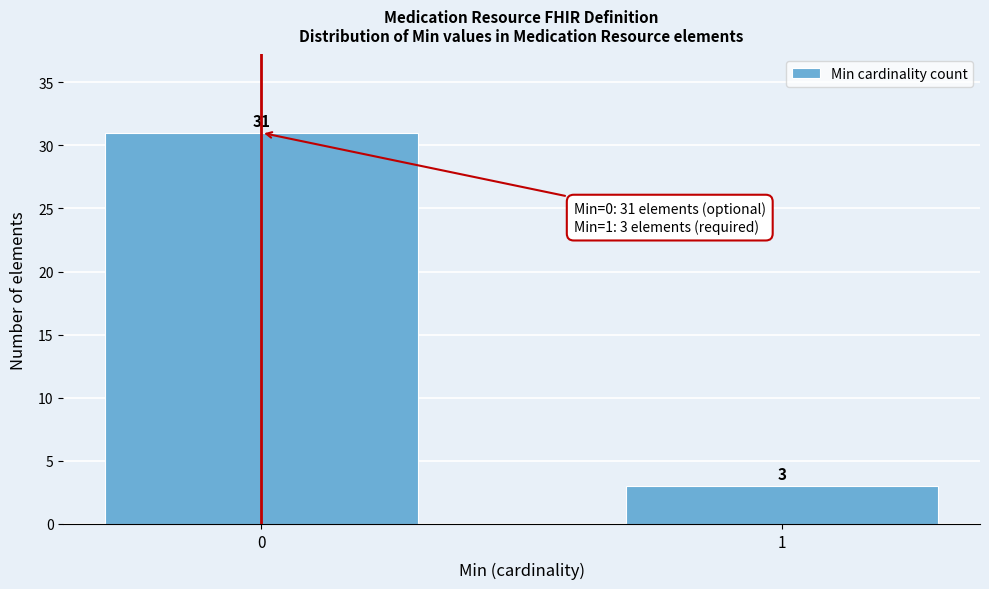

Reading right to left, extract all data points from this chart.

1=3	0=31